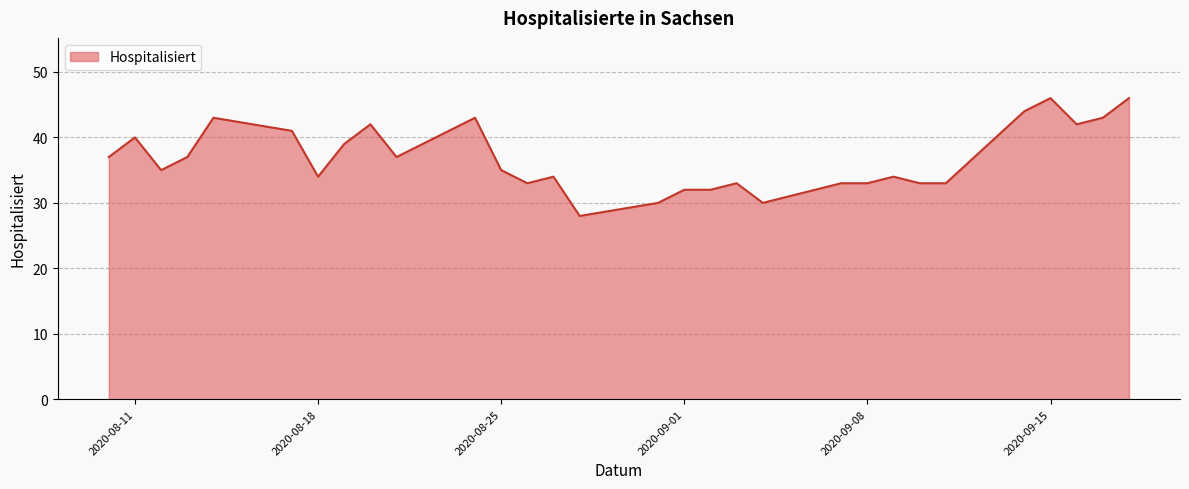

What is the difference between the maximum and minimum values?

18